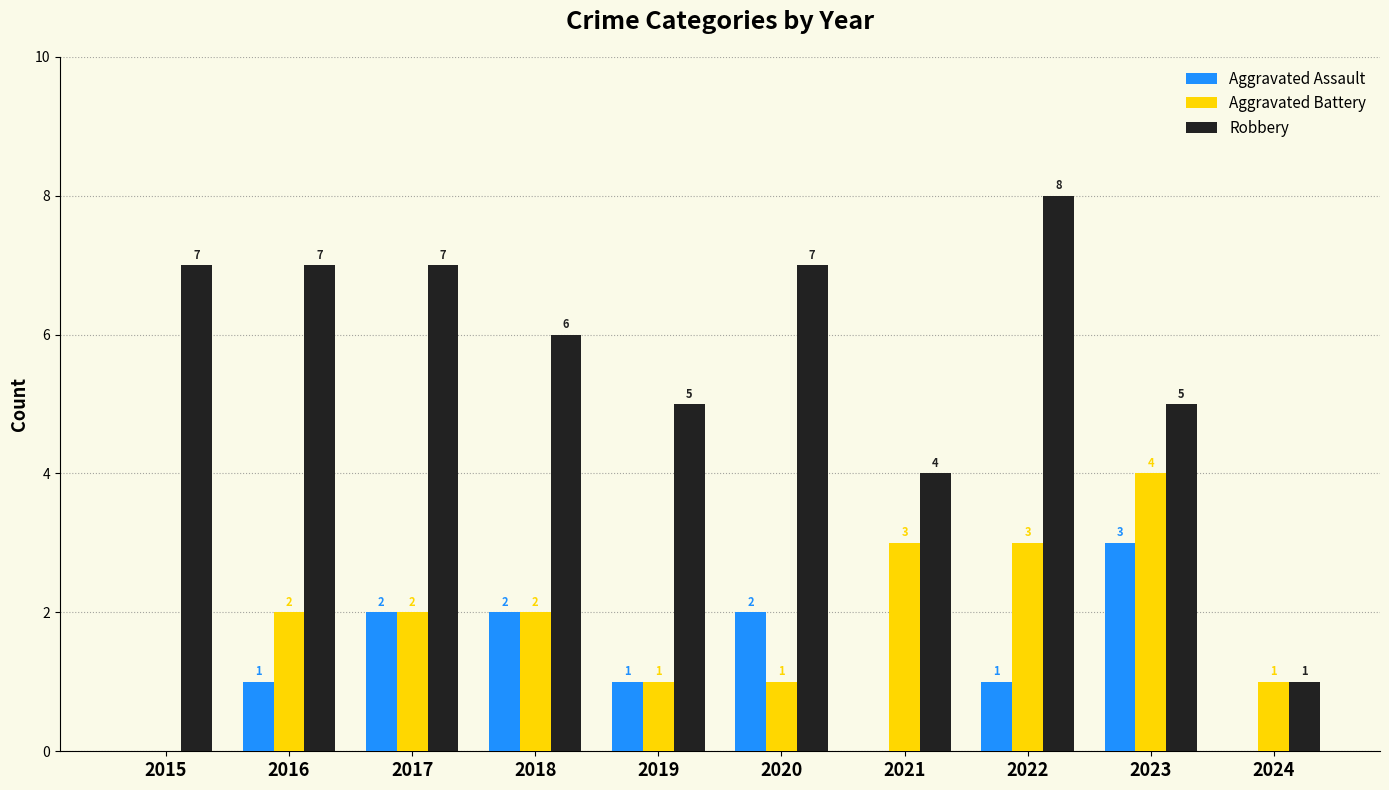

Reading right to left, list all the values displayed in this chart.

Aggravated Assault: 0	3	1	0	2	1	2	2	1	0
Aggravated Battery: 1	4	3	3	1	1	2	2	2	0
Robbery: 1	5	8	4	7	5	6	7	7	7